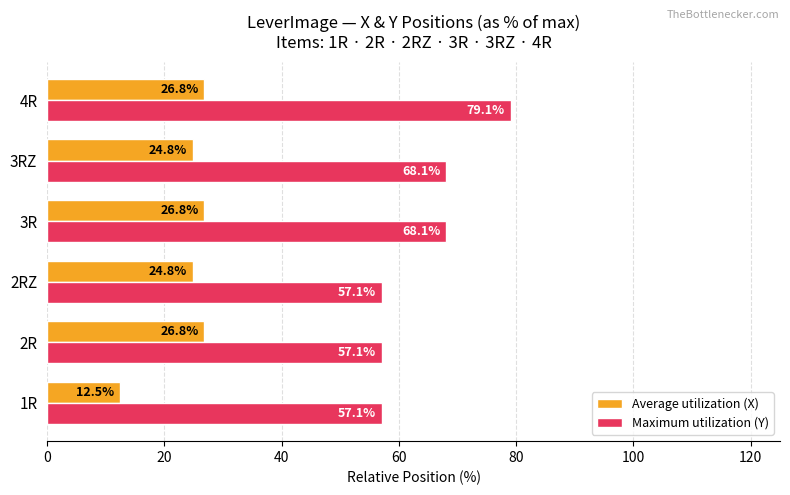

Between 2RZ and 4R, which series saw the biggest shift?

Maximum utilization (Y)